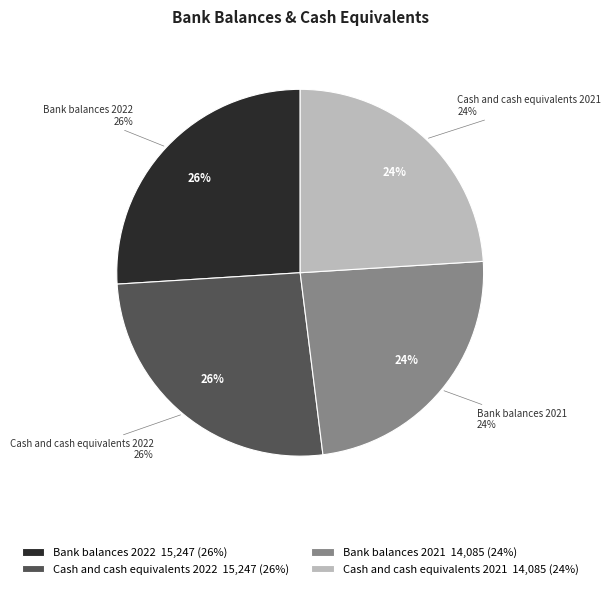

Between Bank balances 2022 and Cash and cash equivalents 2021, which is larger?

Bank balances 2022